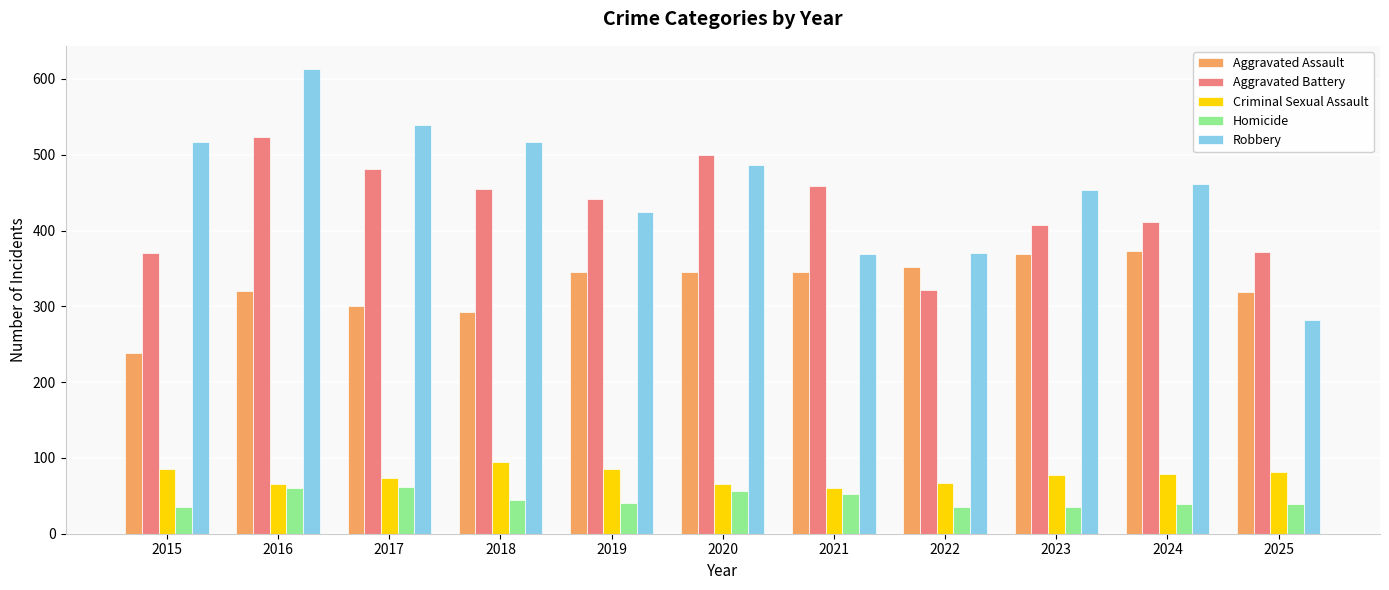

What is the spread (max minus min) of values at 2017?

477